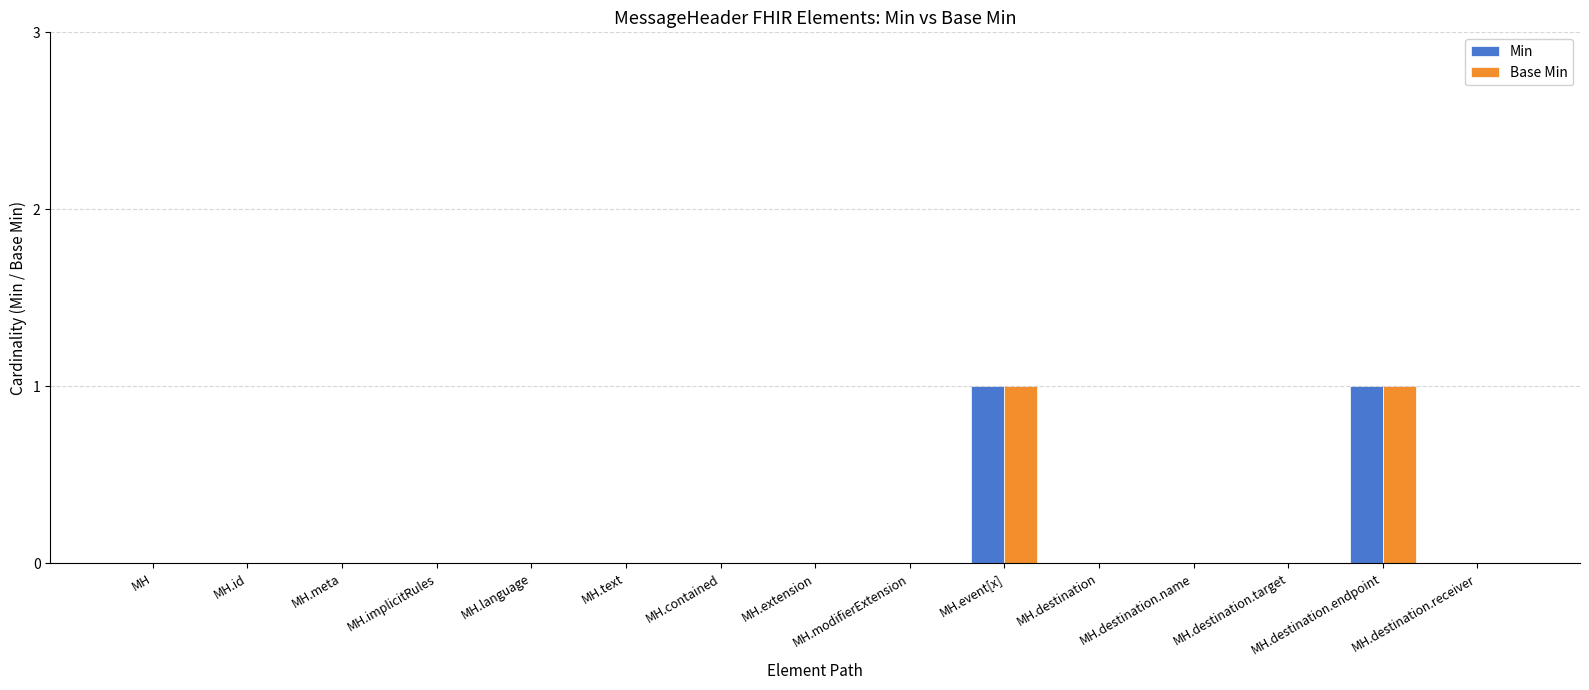

How many data points does each series have?

15